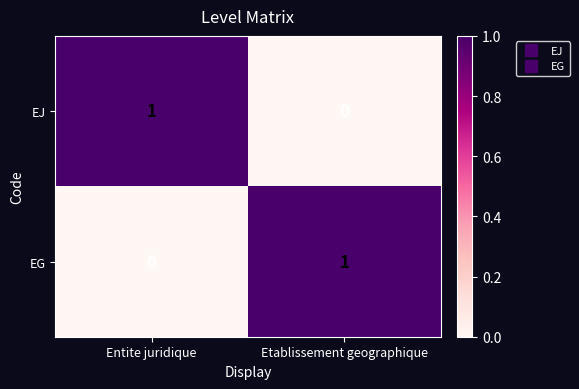

The value of EJ at Etablissement geographique is 0. True or false?

True